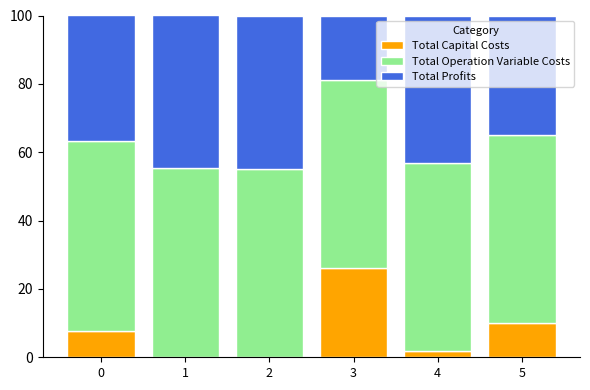

The Total Capital Costs series shows 7.8 at 0. True or false?

True